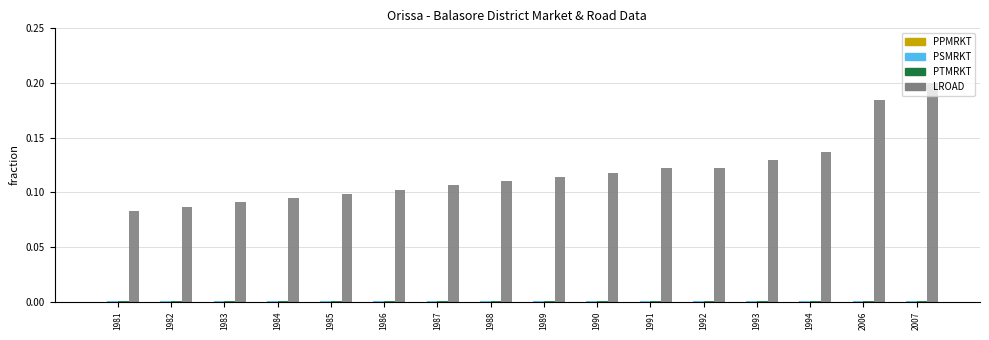

Which series has the largest total across all categories?

LROAD